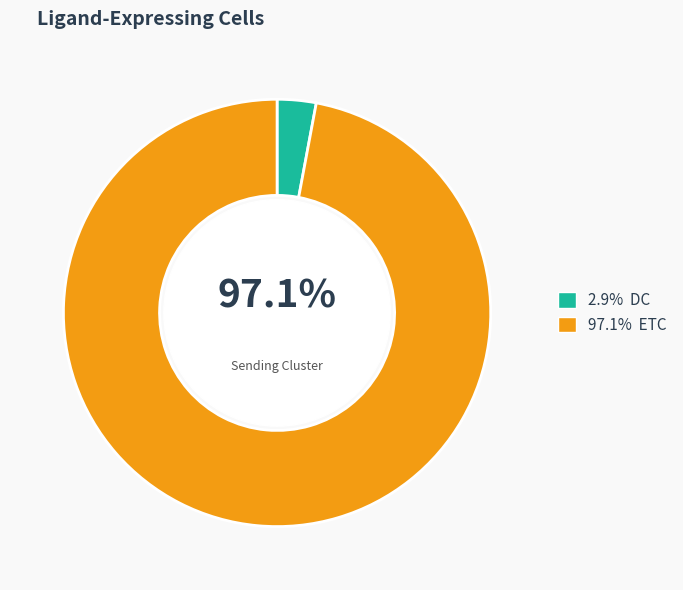

To the nearest percent, what is the difference between the largest and smallest slice percentages?

94%